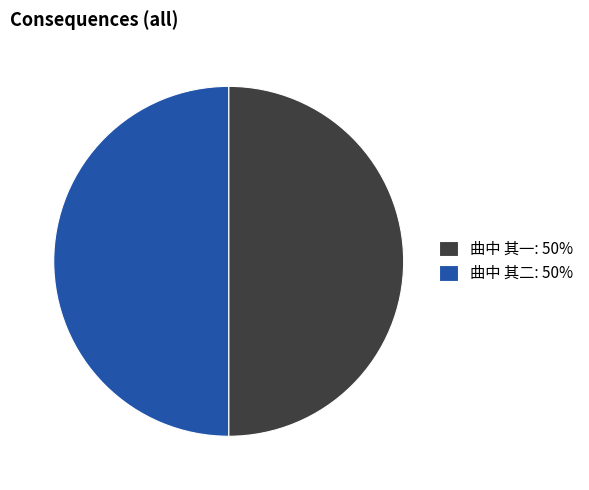

The 曲中 其二 slice represents 50% of the pie. True or false?

True